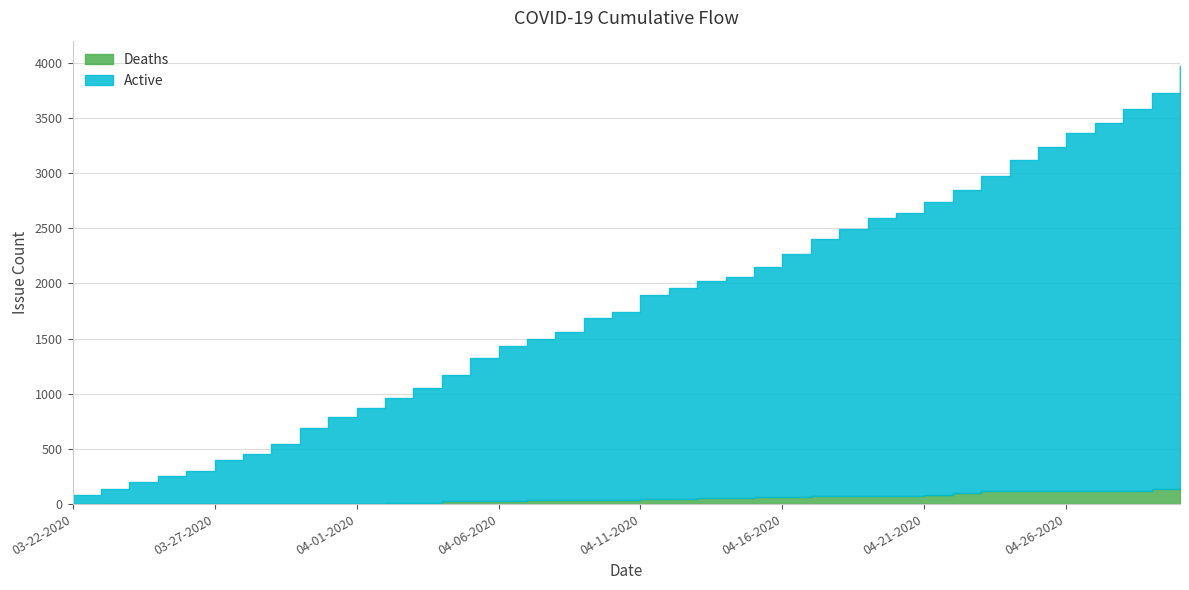

How many lines are shown in the chart?

2